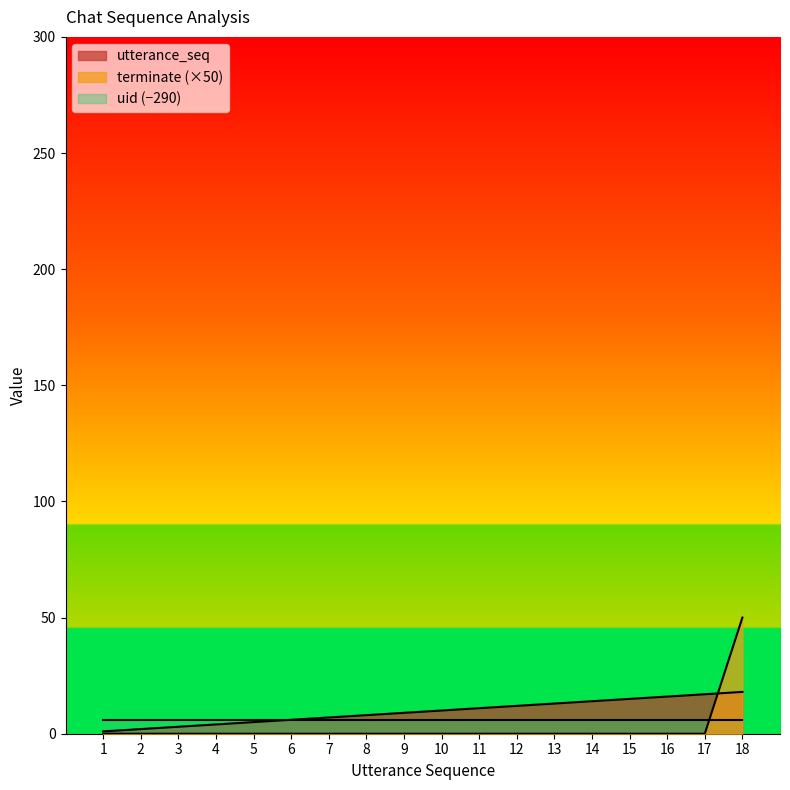

How many data points does each series have?

18